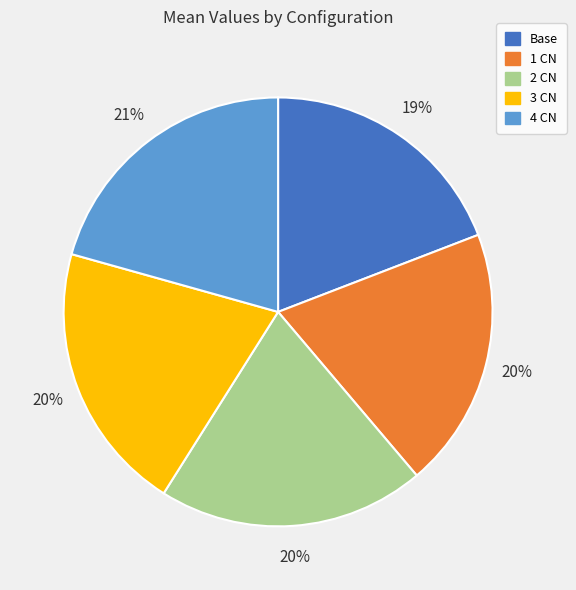

Count the number of slices in the pie.

5